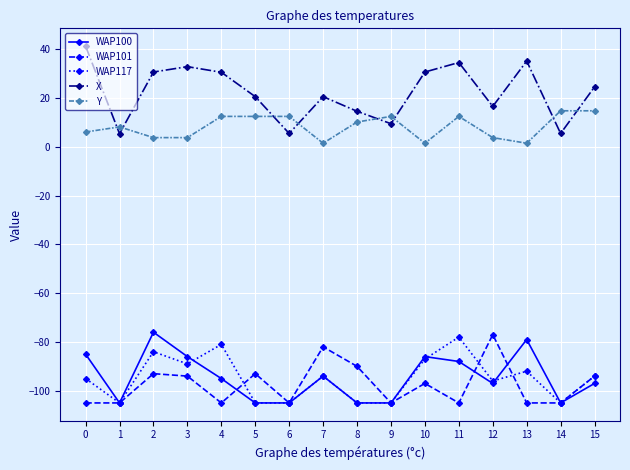

True or false: WAP100 and Y intersect in this chart.

False